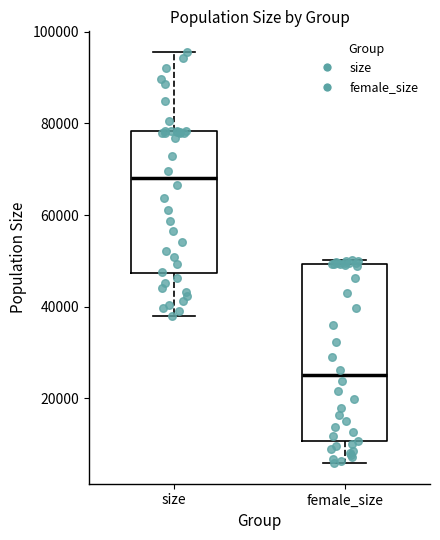

Reading left to right, read every box against the y-axis: the position of its median line, the range the box covers, and the ends of its whiskers. The values are not printed on the chart, so give them approximately, as read against the axis.

size: median 68000, box 48000 to 78000, whiskers 38000 to 96000
female_size: median 24000, box 10000 to 50000, whiskers 6000 to 50000 (just above the box's upper edge)